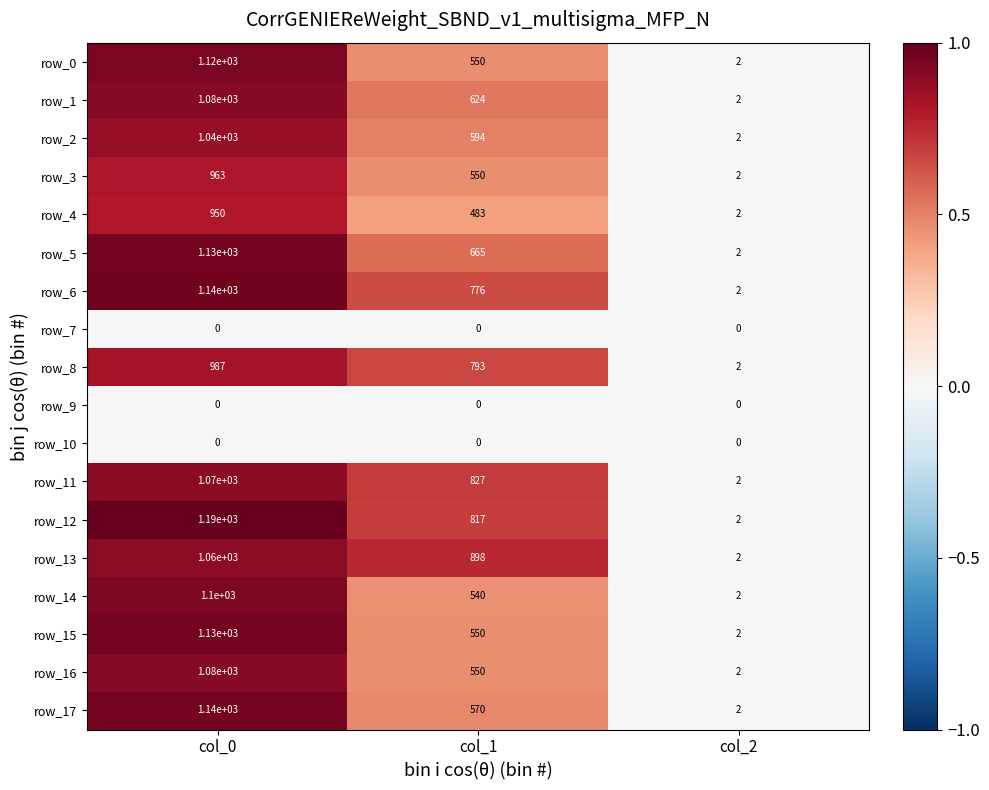

What is the total value across all series at col_0?

16180